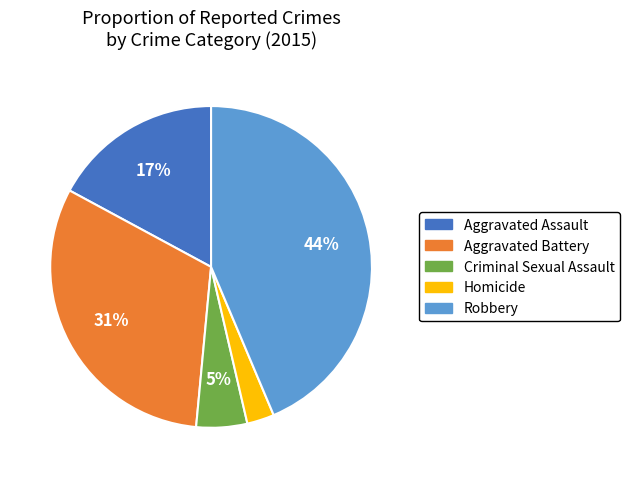

Approximately how many times larger is the value at Aggravated Battery compared to Aggravated Assault?

1.8